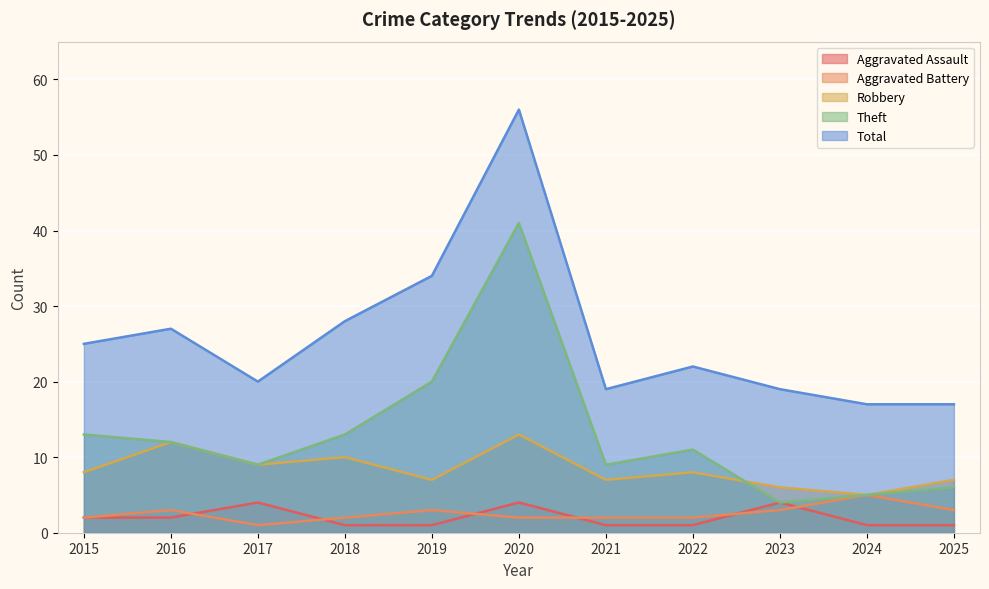

At which category is the sum across all series the highest?

2020